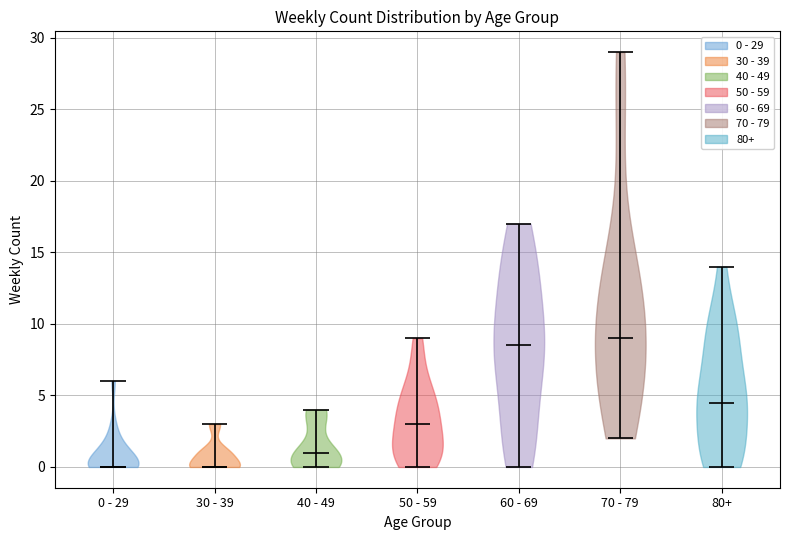

Where does the median line of the violin for 40 - 49 sit on the y-axis? The values are not printed on the chart, so give them approximately, as read against the axis.

1.0